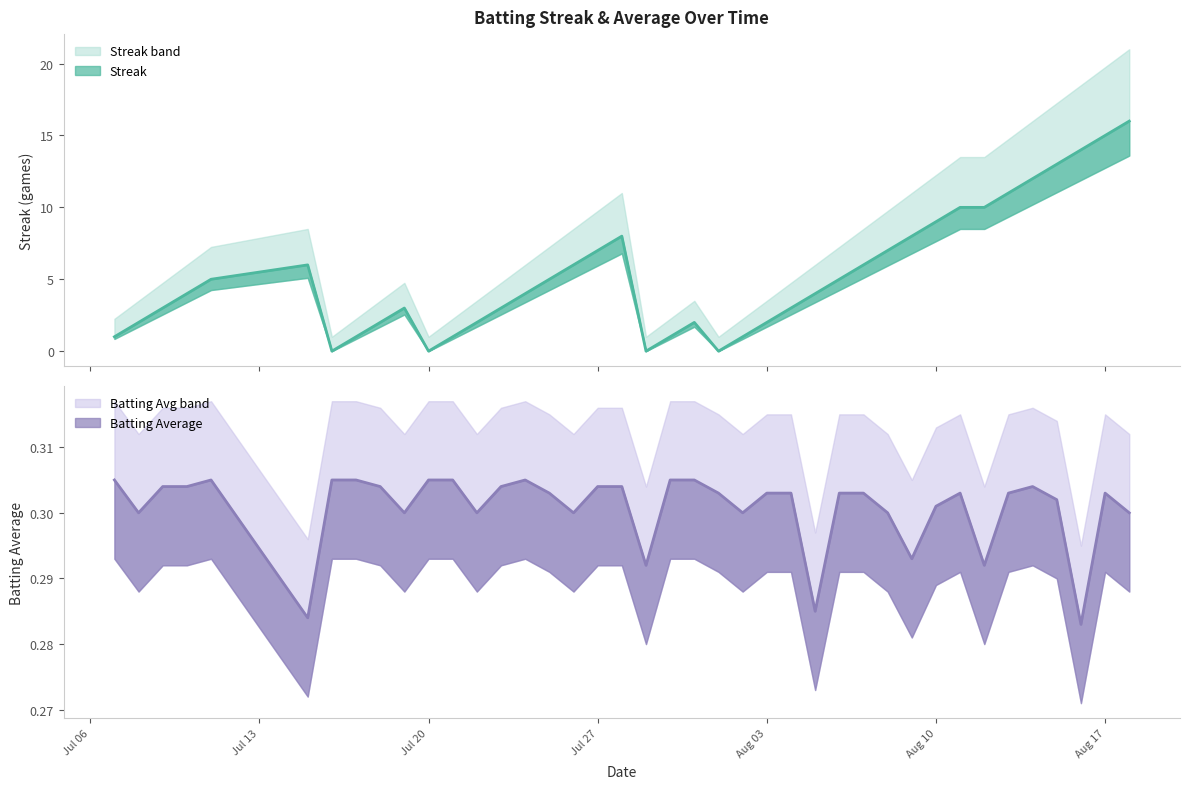

True or false: streak has more than 1 points higher than both neighbors.

True